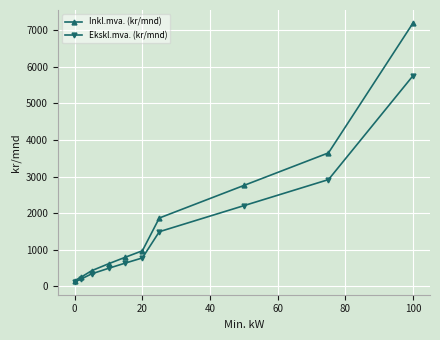

What is the maximum value shown in the chart?

7200